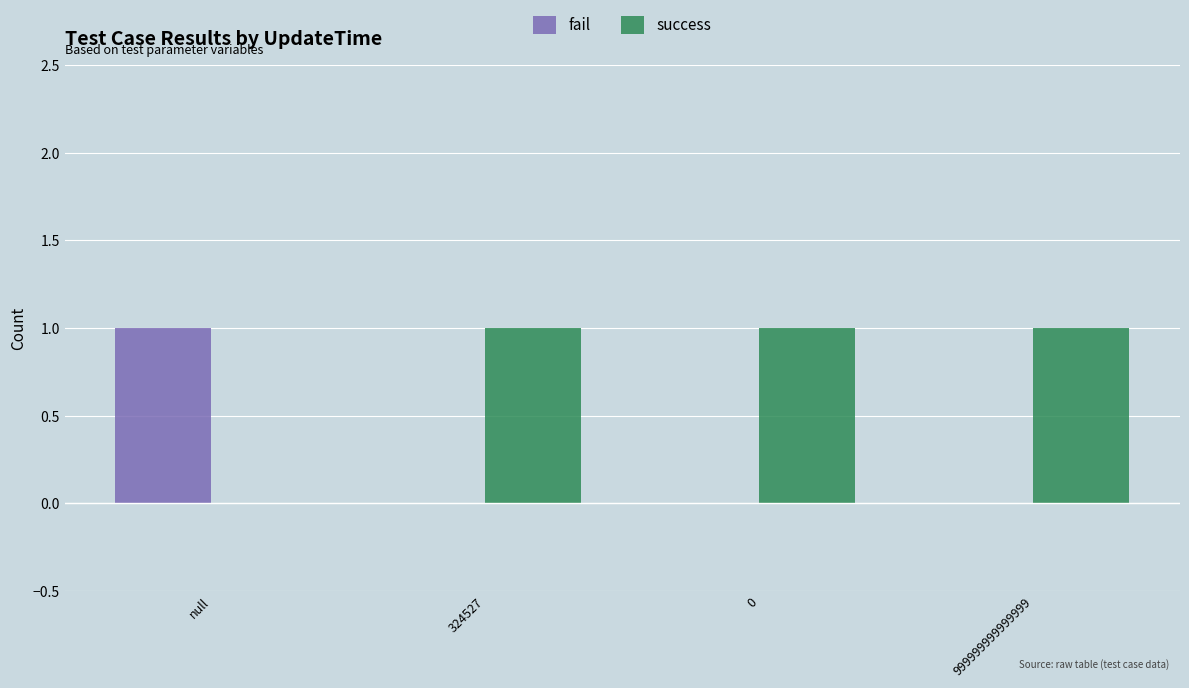

At which label does fail reach its peak?

null